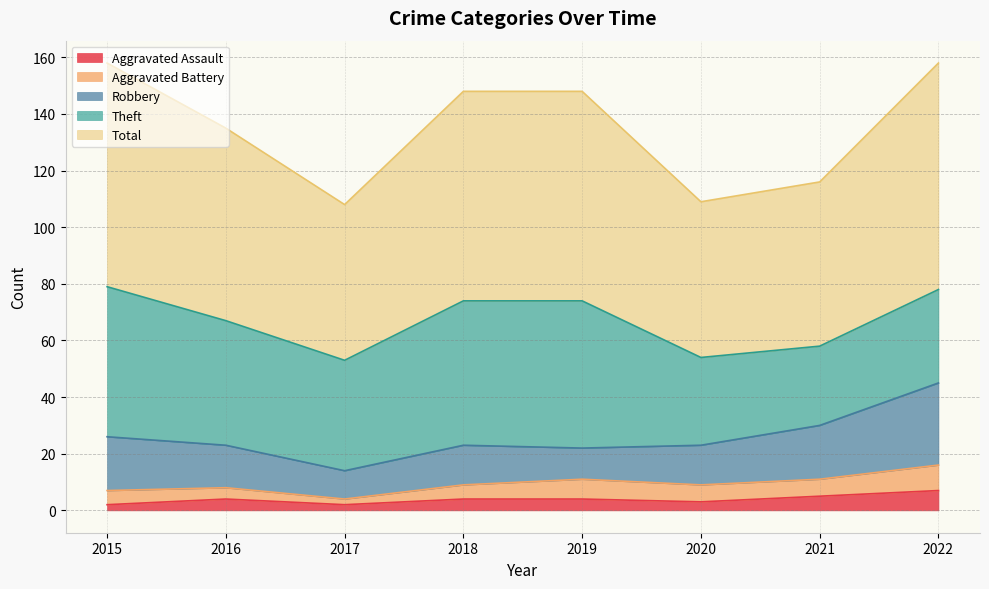

True or false: Aggravated Battery has a value of 6 at 2020.

True